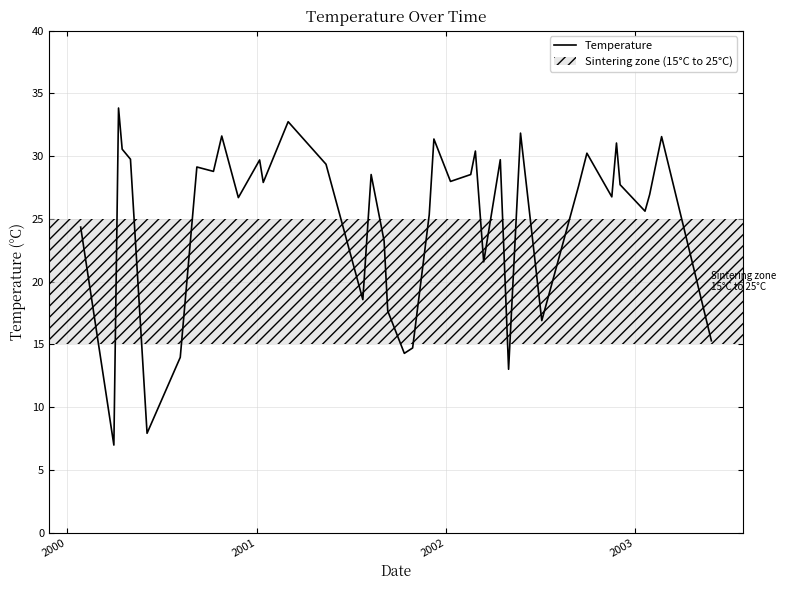

What is the minimum value shown in the chart?

7.0